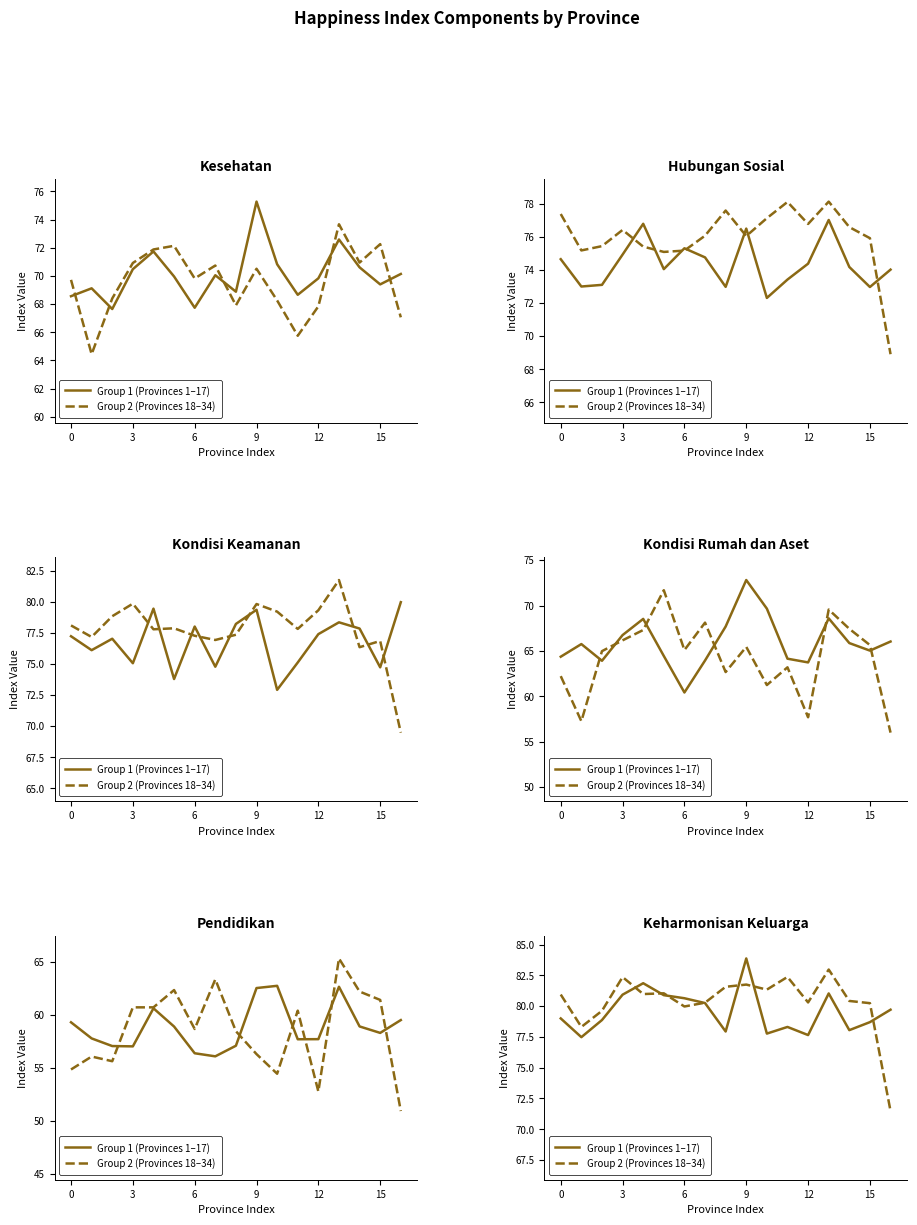

What is the sum of the Group 2 (Provinces 18–34) values at 7 and 11?

162.7